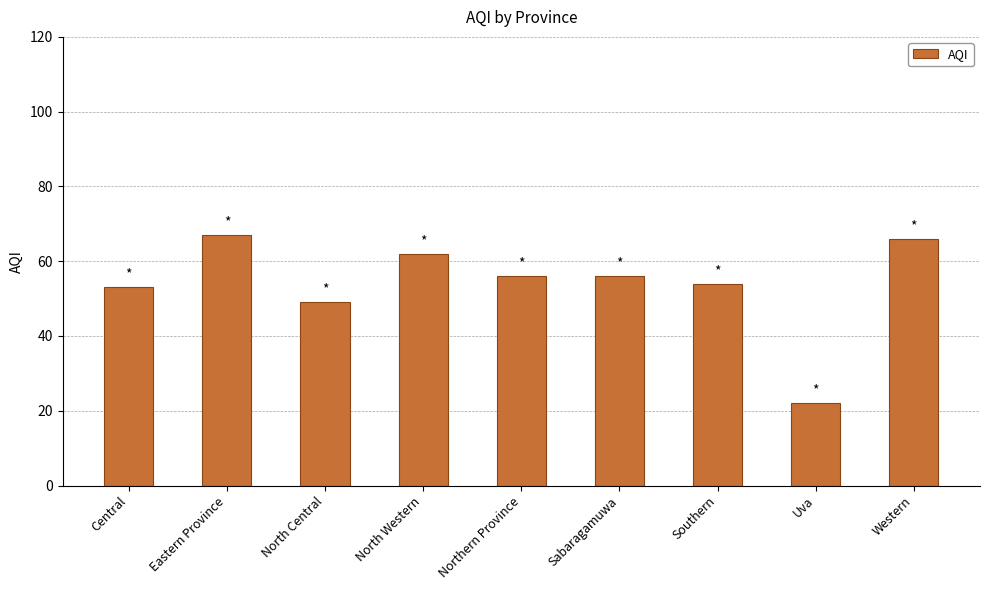

Reading right to left, what are all the values shown in this chart?

66	22	54	56	56	62	49	67	53